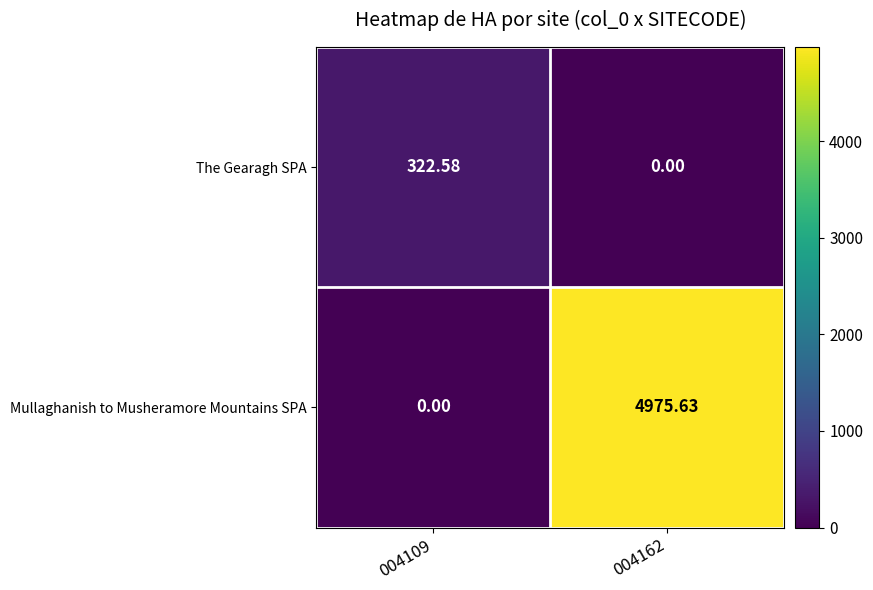

Rank the series at 004109 from lowest to highest value.

Mullaghanish to Musheramore Mountains SPA, The Gearagh SPA